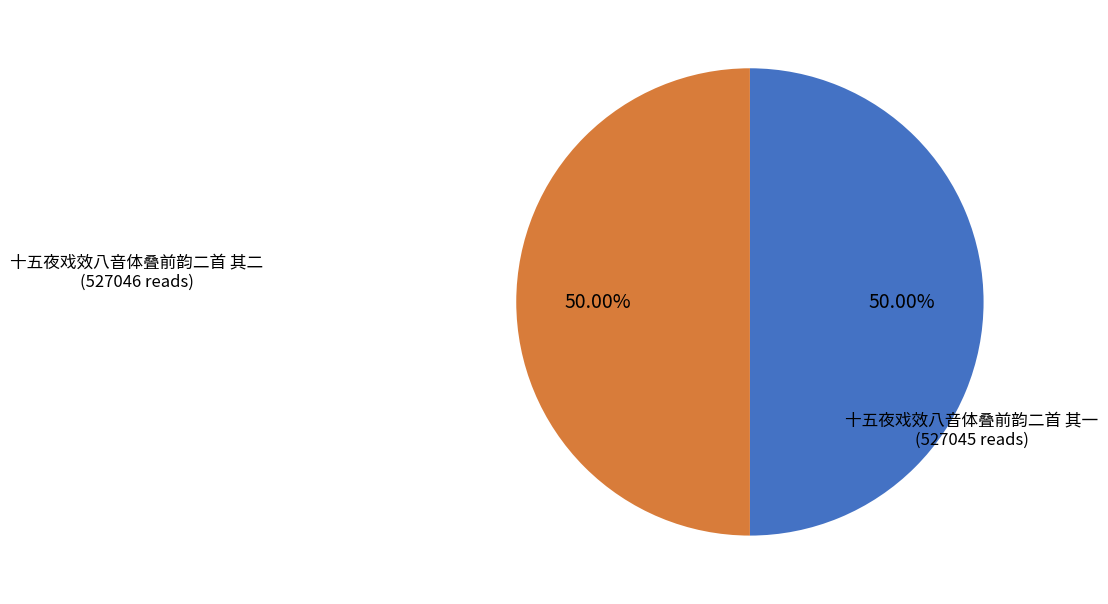

What percentage is the 十五夜戏效八音体叠前韵二首 其二 slice, to the nearest percent?

50%